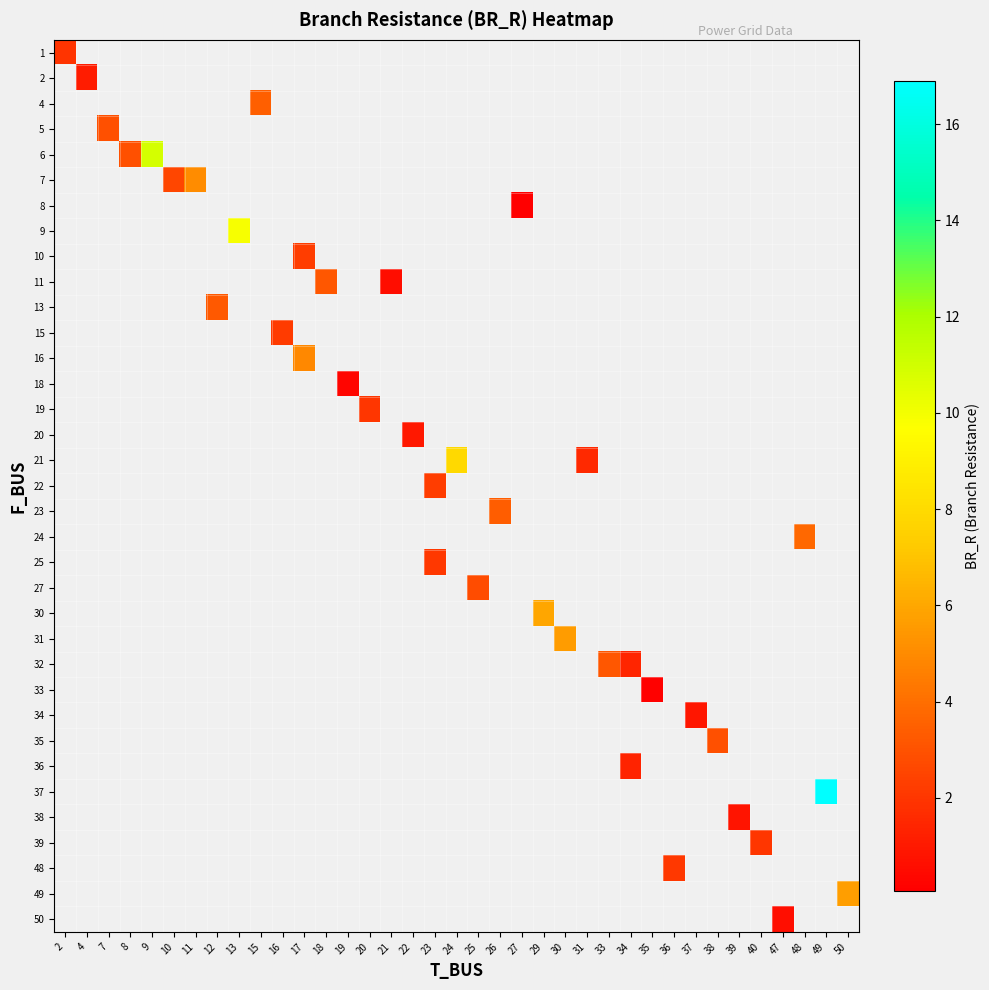

How many series are shown in this chart?

35